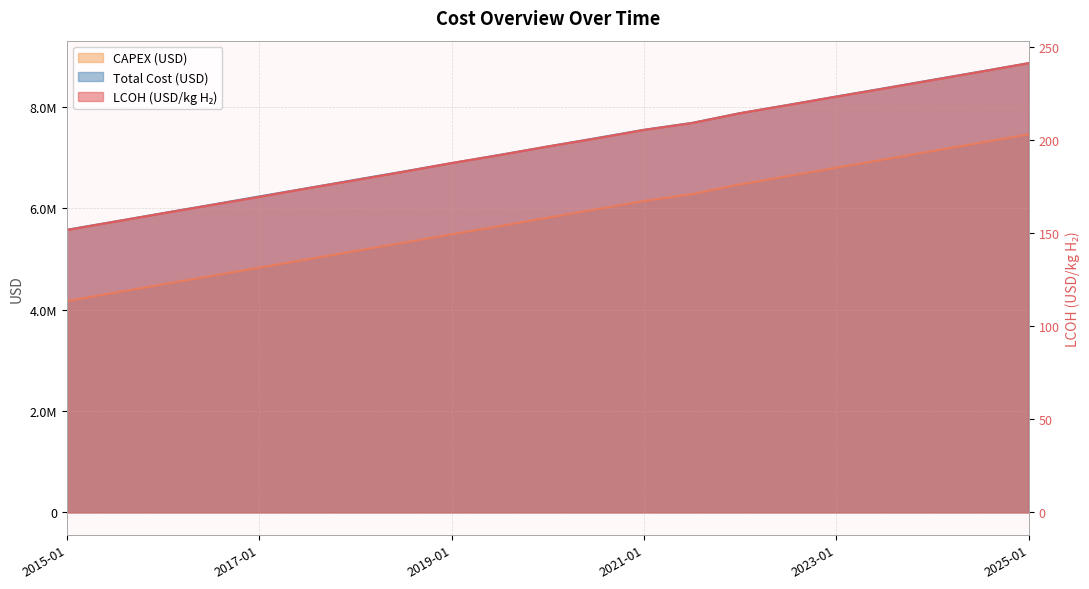

What are all the series names shown in the legend?

LCOH (USD/kg H₂), CAPEX (USD), Total Cost (USD)